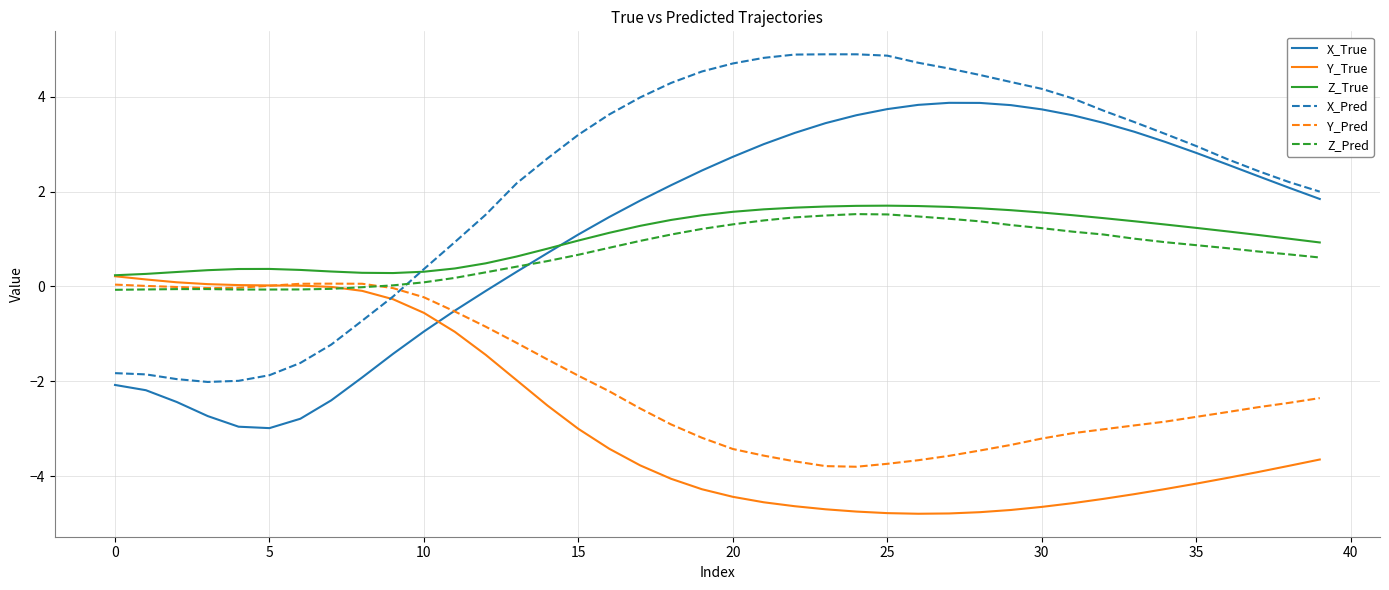

True or false: X_True has more than 0 interior local peaks.

True